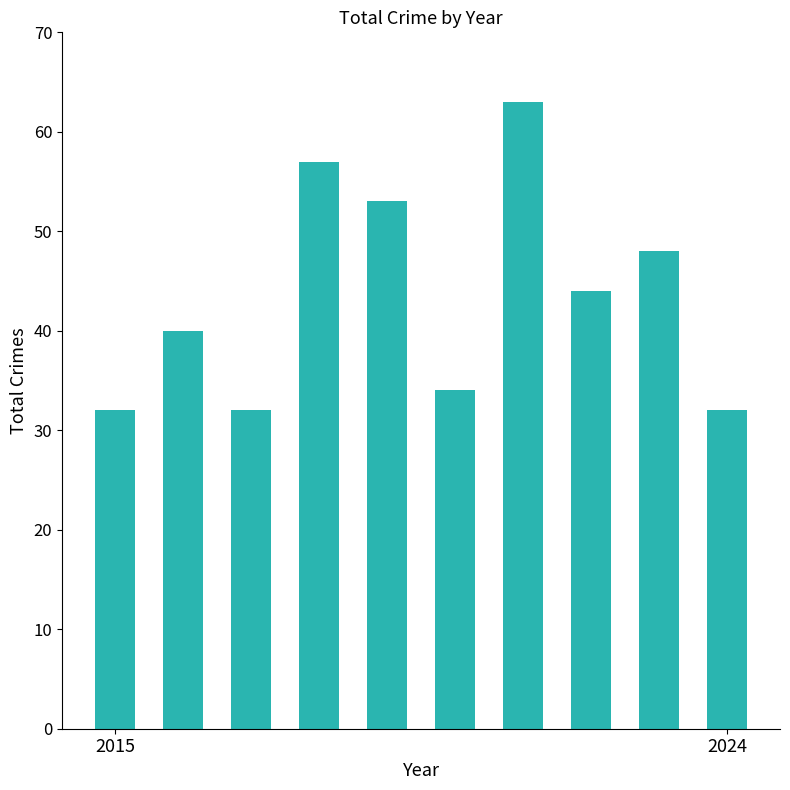

What is the average value?

44